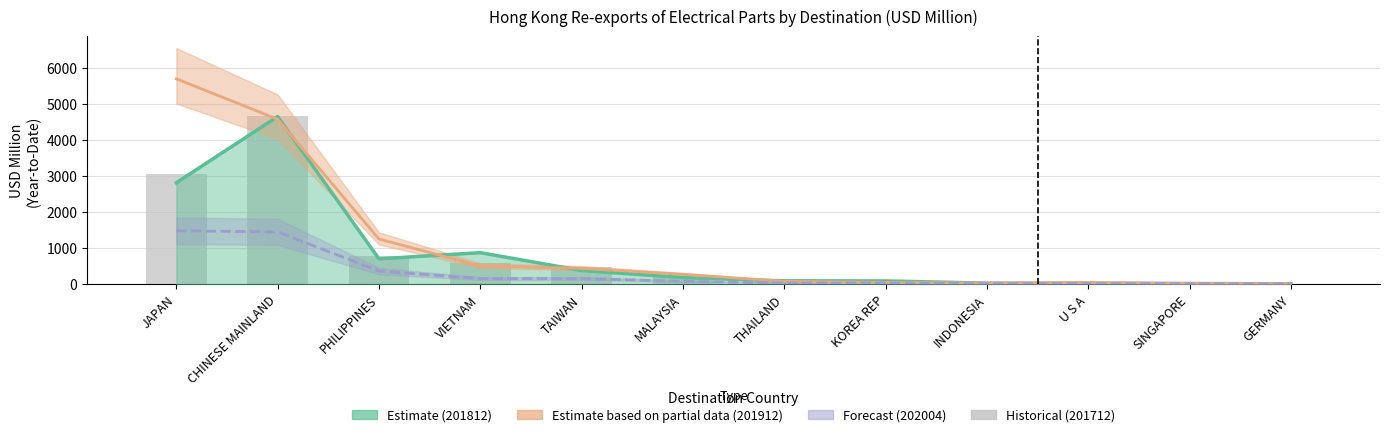

Where does the 201912 series first go above 269?

JAPAN